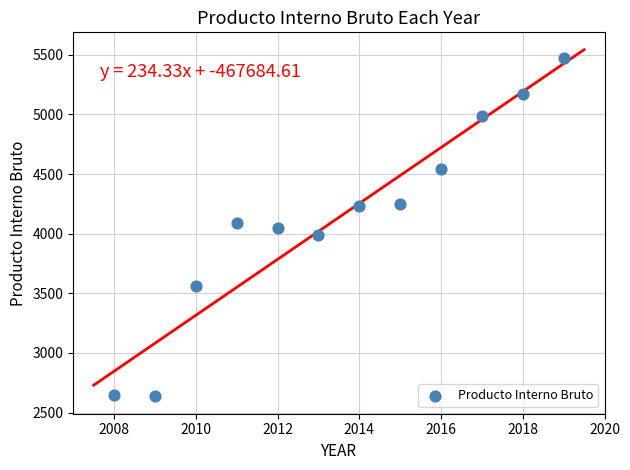

What is the average X value?

2014